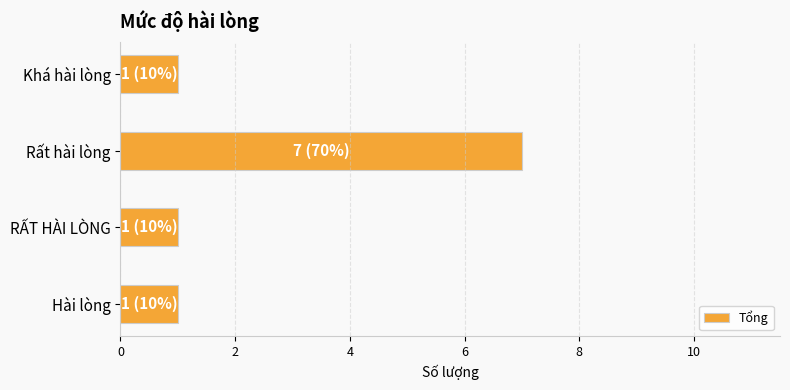

What is the ratio of the value at Hài lòng to the value at RẤT HÀI LÒNG?

1.0